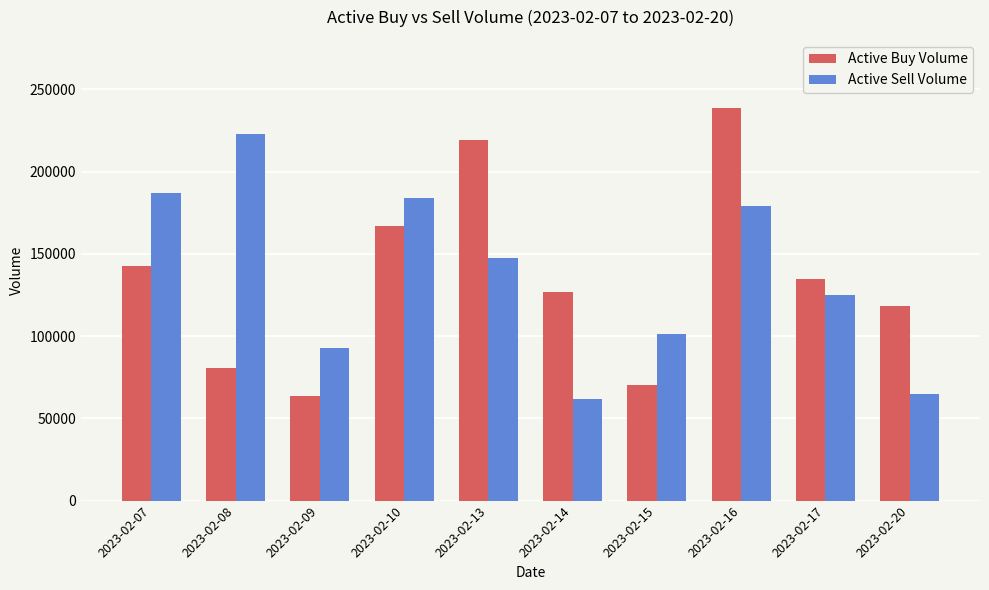

How many data points in Active Buy Volume are less than 134500?

5